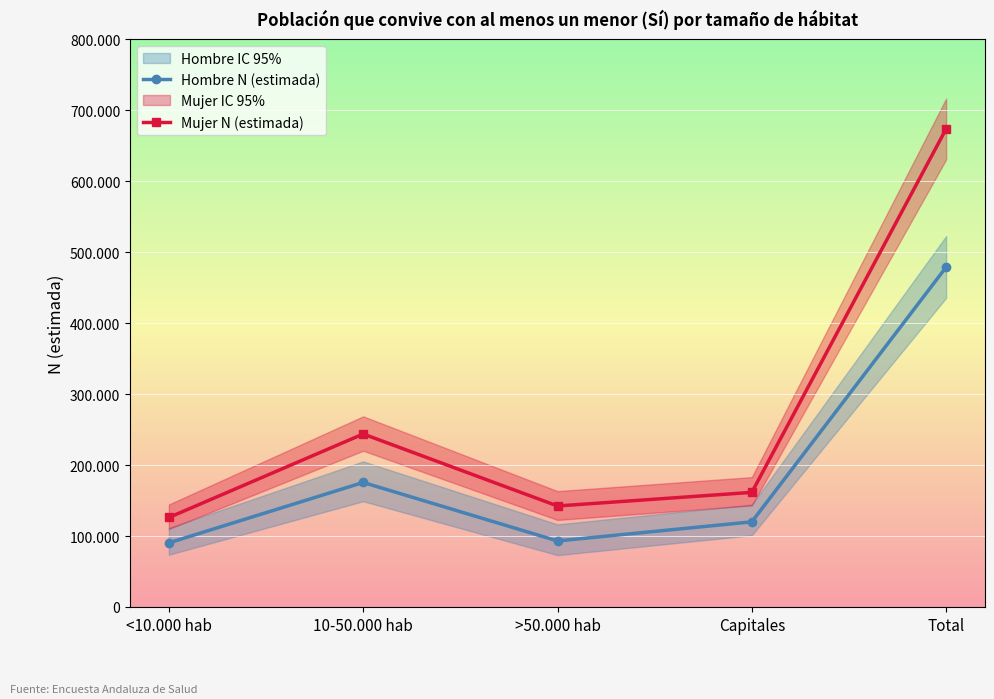

Where is the first local minimum for Mujer N (estimada)?

>50.000 hab